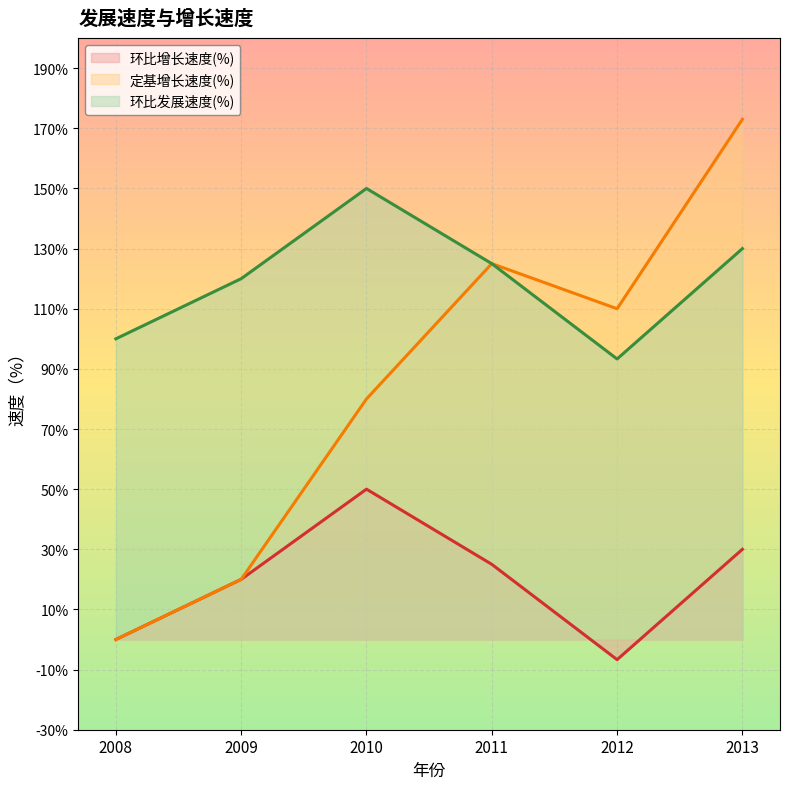

Rank the series by their maximum value, from lowest to highest.

环比增长速度(%), 环比发展速度(%), 定基增长速度(%)